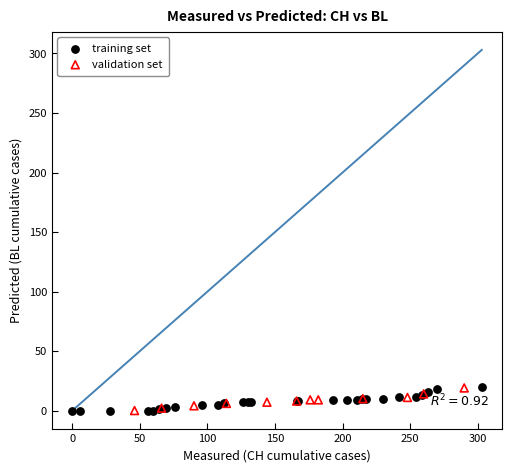

What are all the series names shown in the legend?

training set, validation set